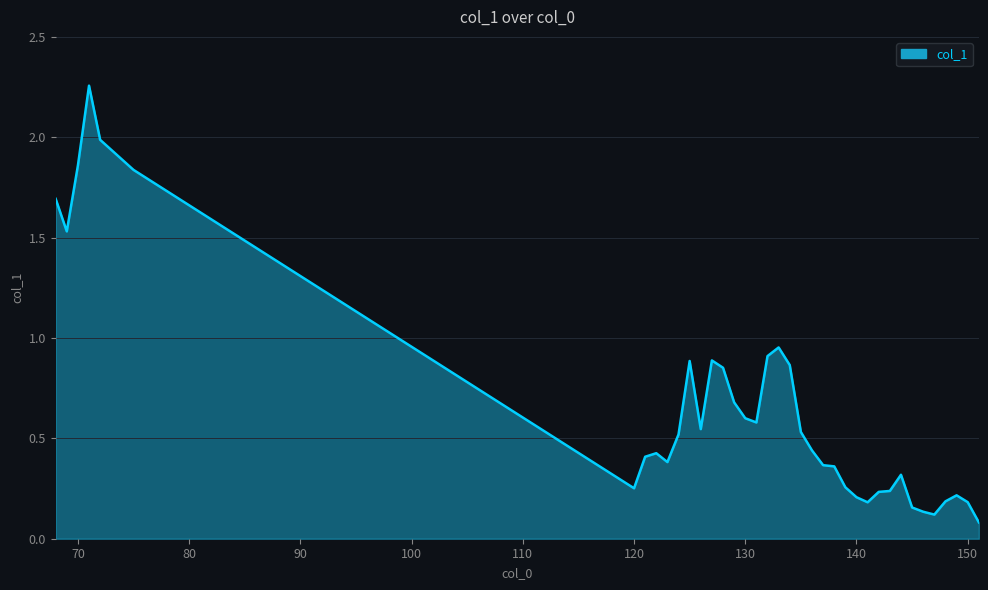

What is the difference between the maximum and minimum values?

2.2